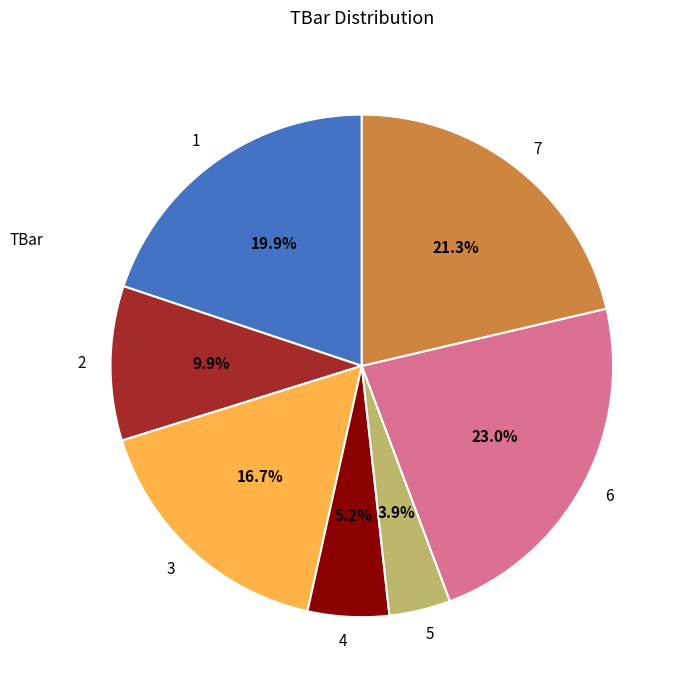

Is there a majority slice in this chart?

No